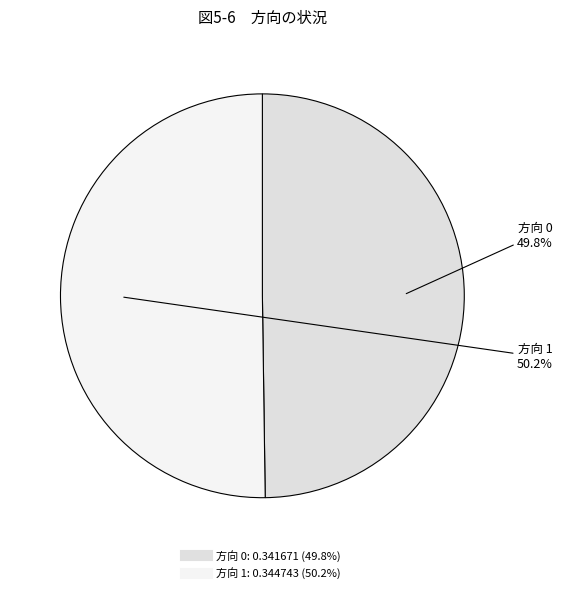

How many segments does this pie chart have?

2